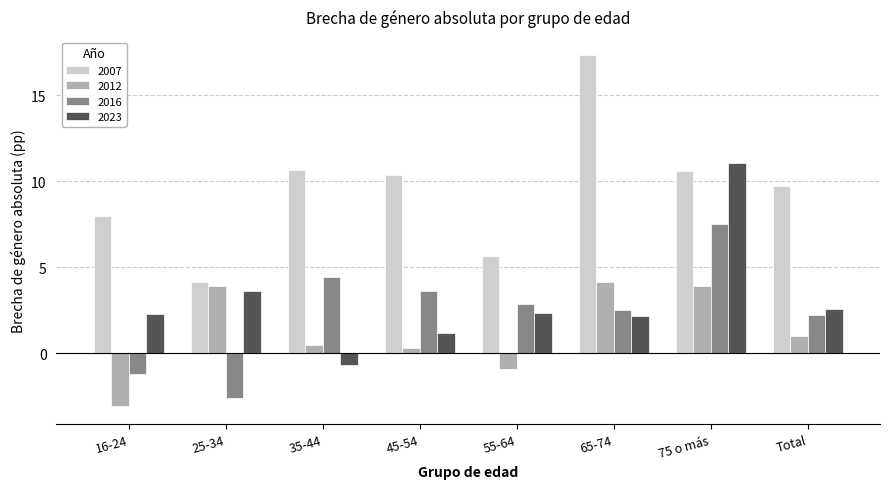

At which label does 2012 reach its minimum?

16-24